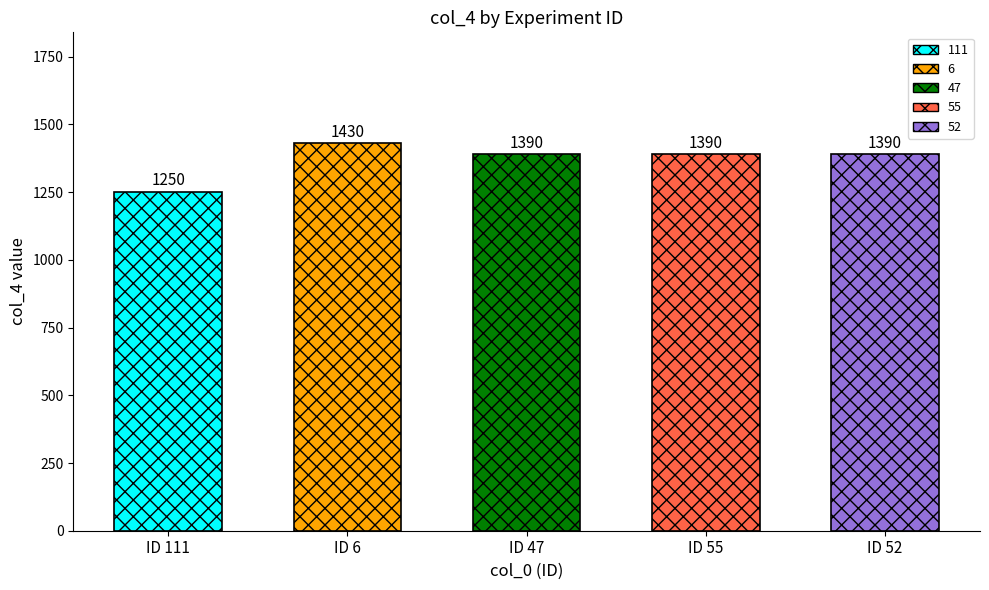

What position from the right is 6?

4